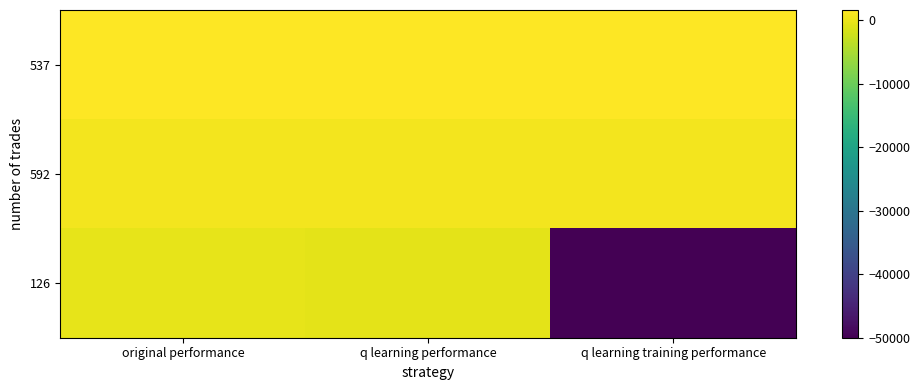

Which series has the largest range (max minus min)?

126